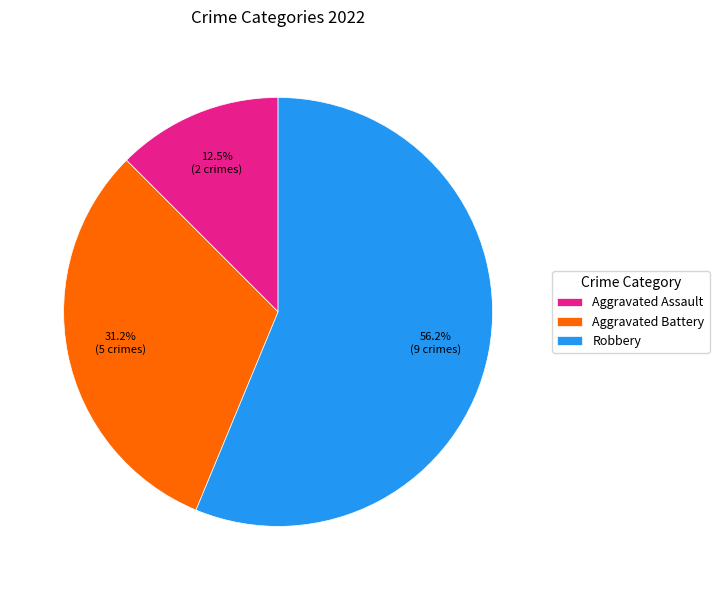

How many segments does this pie chart have?

3